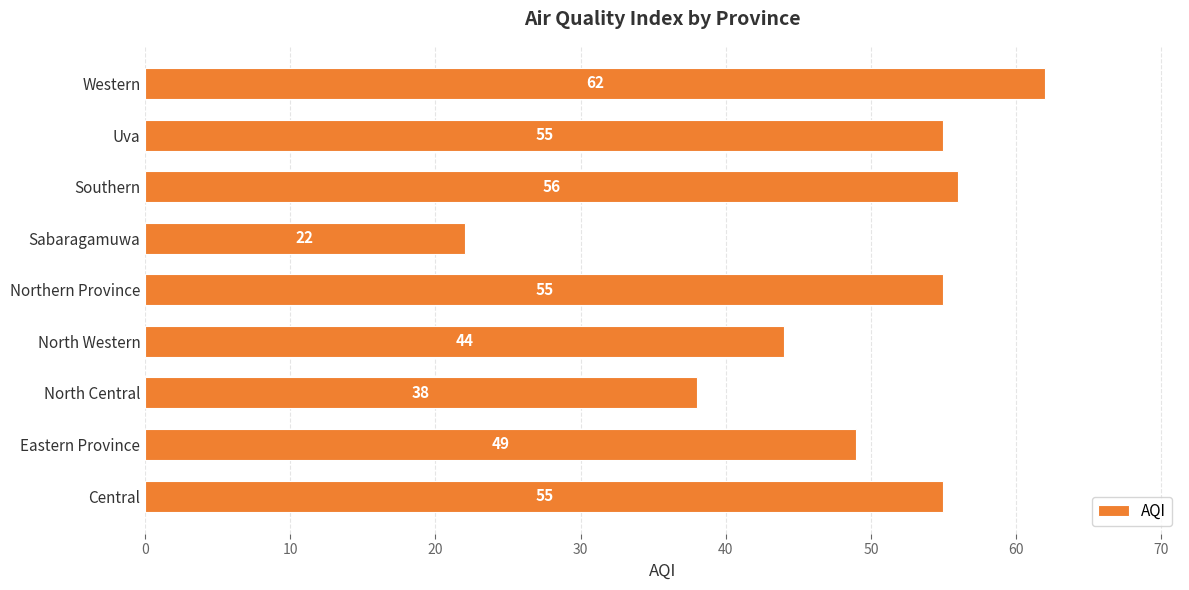

How many values are below 55?

4